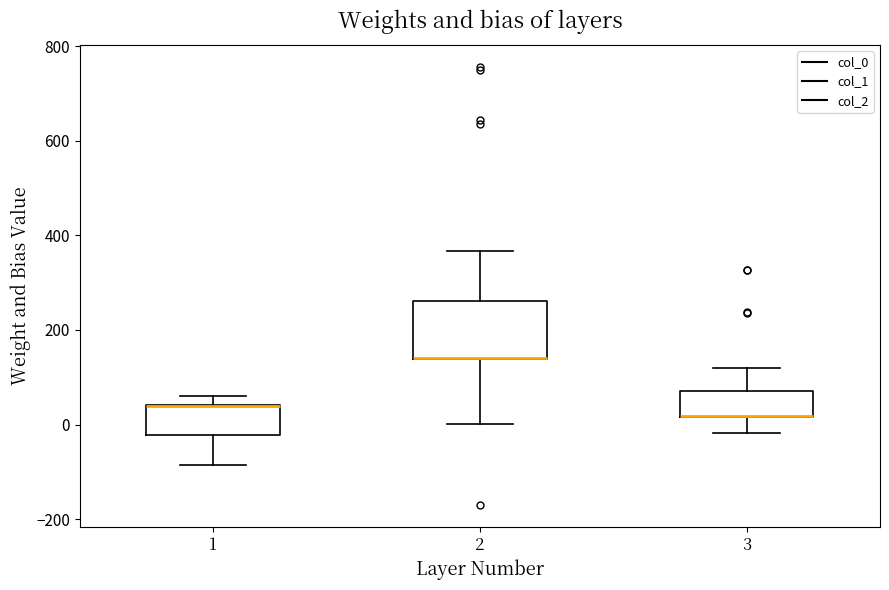

Reading left to right, transcribe this box plot: for each box, give where its median line is, the range the box spans, and where its two whiskers end, as read against the y-axis. The values are not printed on the chart, so give them approximately, as read against the axis.

1: median 40 (drawn on the box's upper edge), box -20 to 40, whiskers -80 to 60
2: median 140 (drawn on the box's lower edge), box 140 to 260, whiskers 0 to 360
3: median 20 (drawn on the box's lower edge), box 20 to 80, whiskers -20 to 120